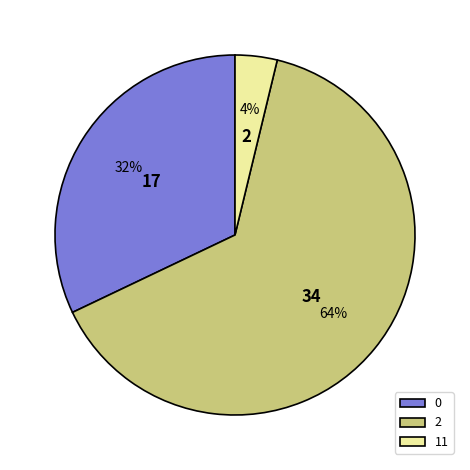

To the nearest percent, what is the combined percentage of 0 and 2?

96%